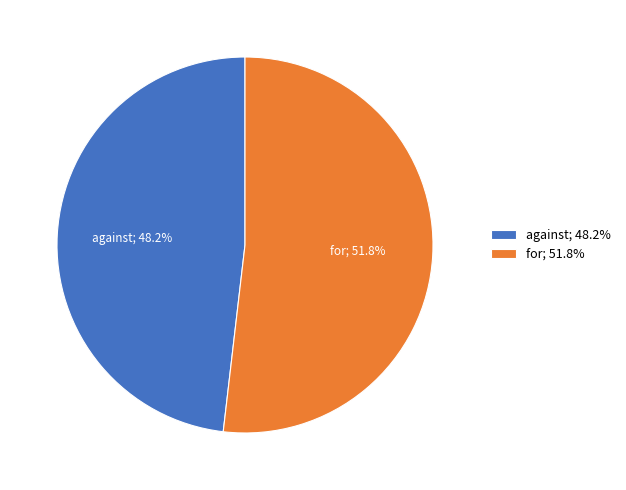

Which slice is the smallest?

against